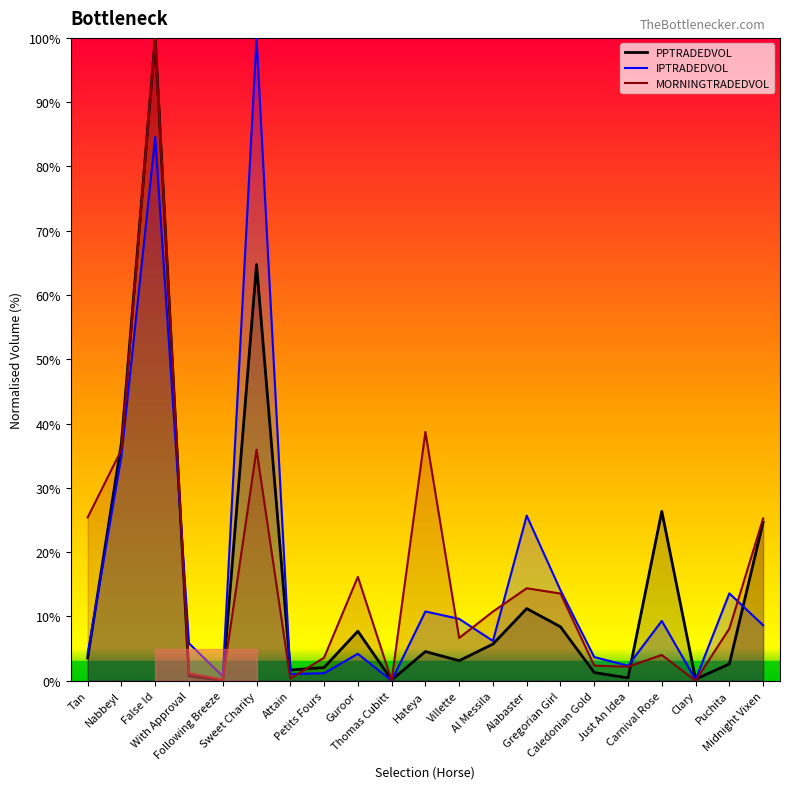

What are all the series names shown in the legend?

PPTRADEDVOL, IPTRADEDVOL, MORNINGTRADEDVOL